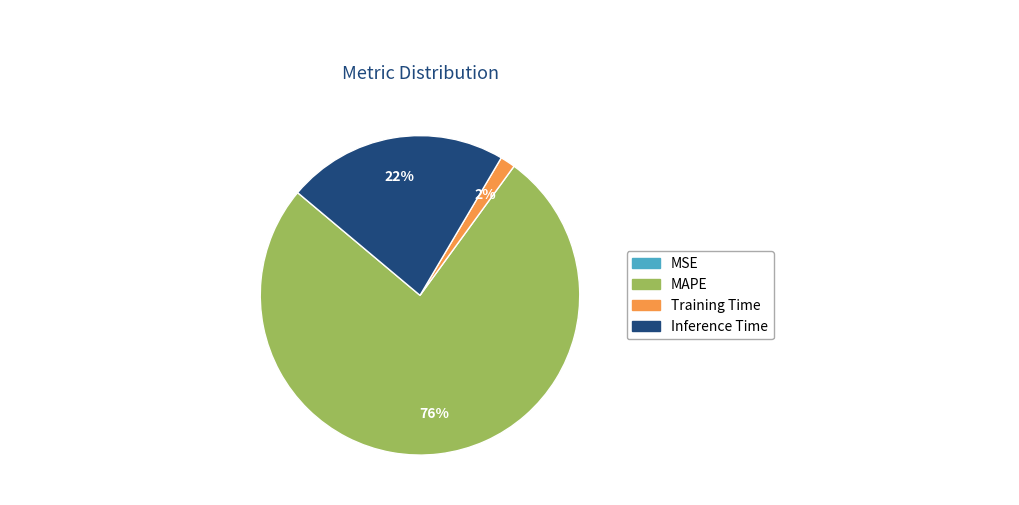

True or false: MAPE accounts for 76% of the total.

True